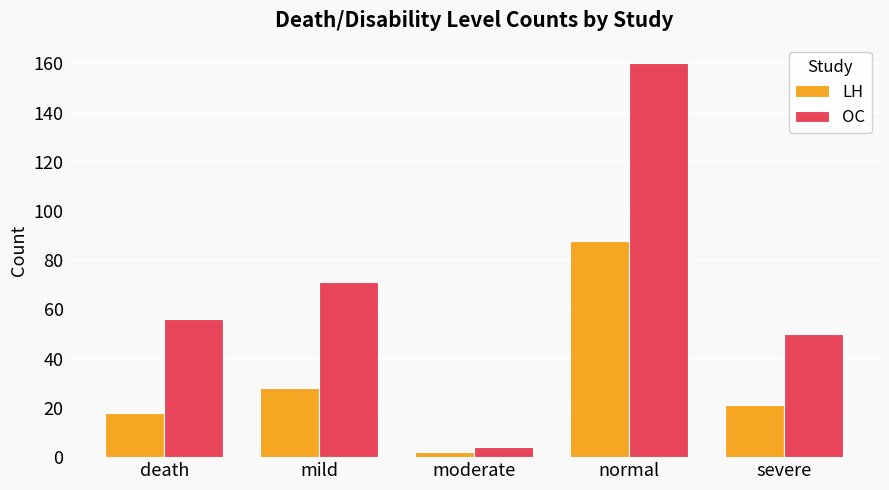

At which category is the sum across all series the highest?

normal